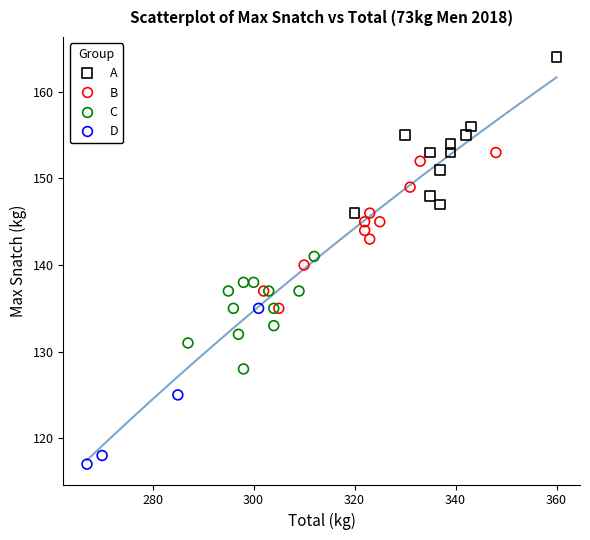

Which series contains the highest Y value?

A